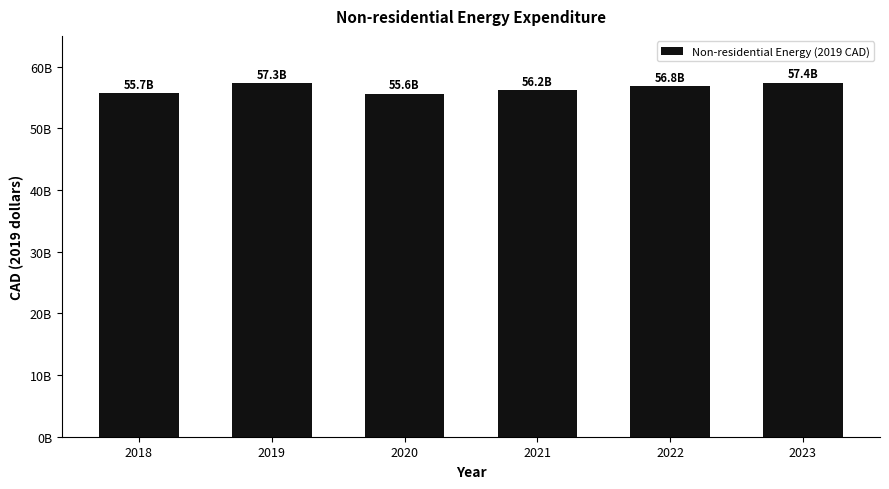

List the labels in order of value, smallest first.

2020, 2018, 2021, 2022, 2019, 2023